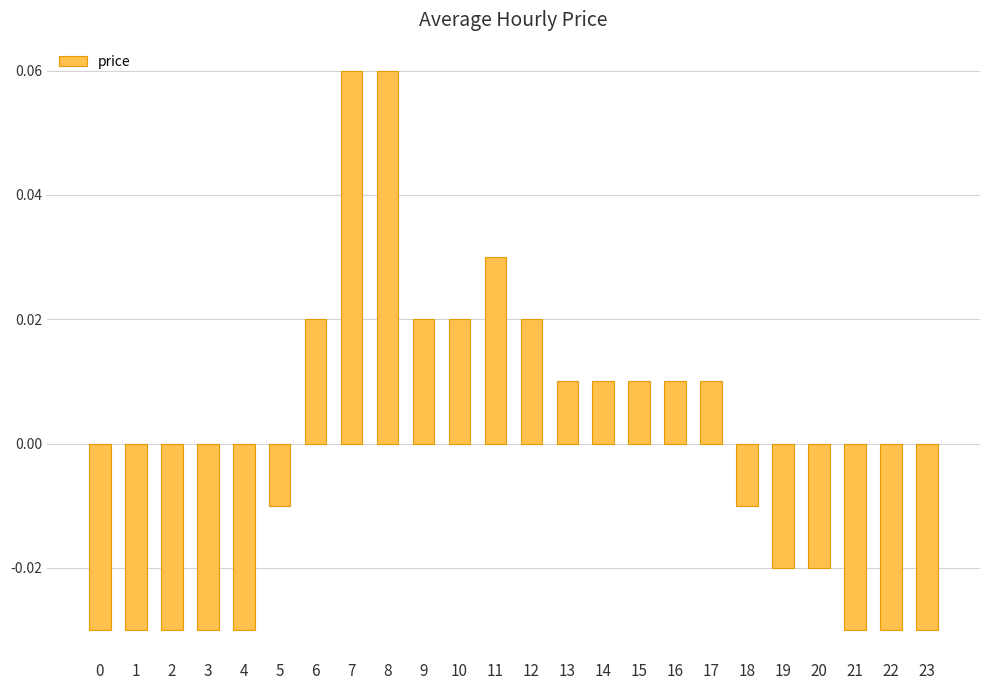

Which has a higher value, 14 or 22?

14